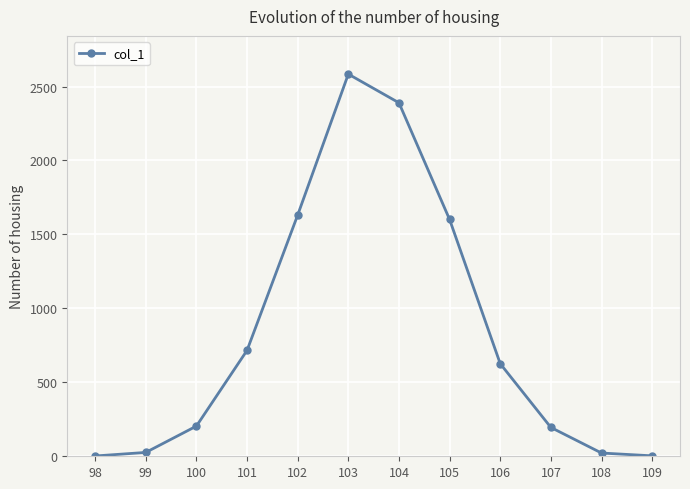

True or false: there are more than 0 points higher than both neighbors.

True